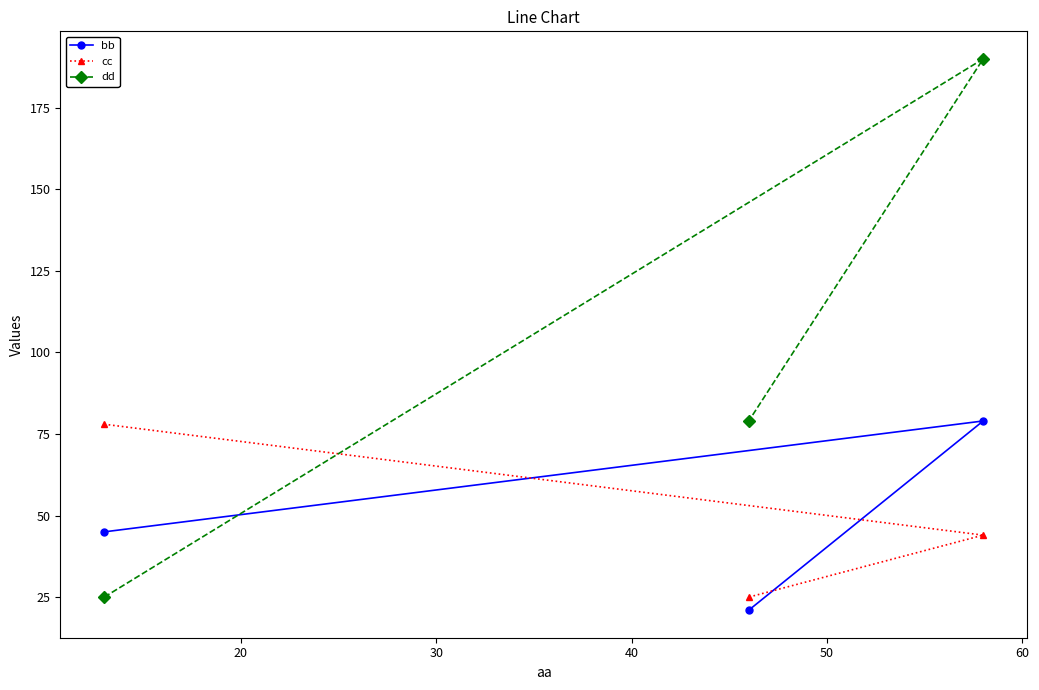

Reading left to right, extract all data points from this chart.

bb: 45	79	21
cc: 78	44	25
dd: 25	190	79